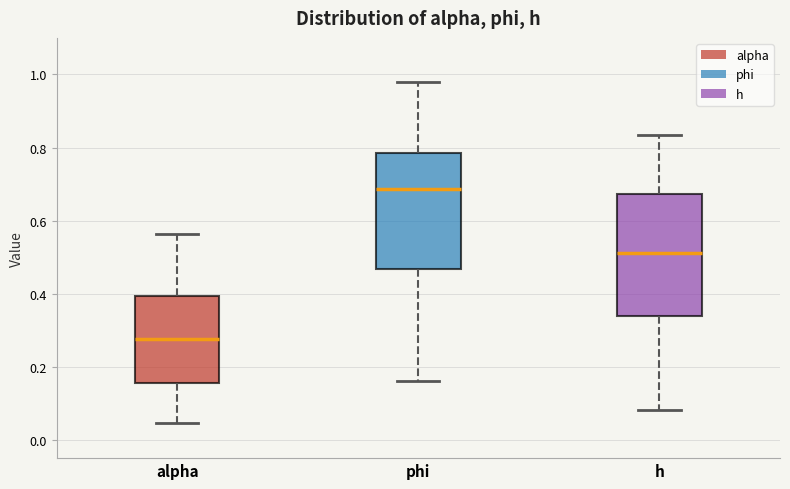

Which box has the lowest median line?

alpha